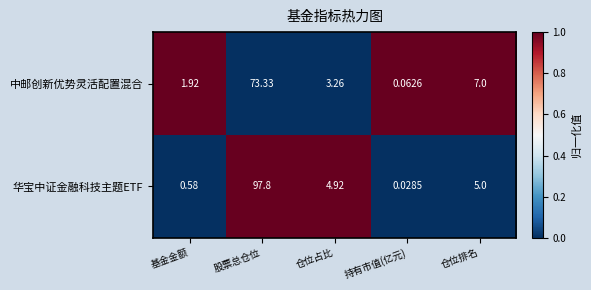

Between 基金金额 and 仓位占比, which series saw the biggest shift?

华宝中证金融科技主题ETF